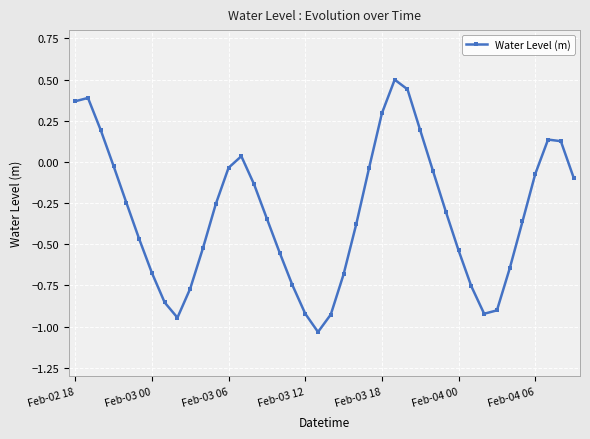

What is the maximum value shown in the chart?

0.5